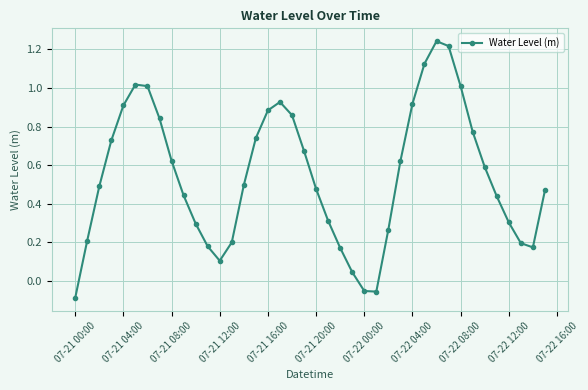

How many interior local valleys (lower than both neighbors) does the data have?

3